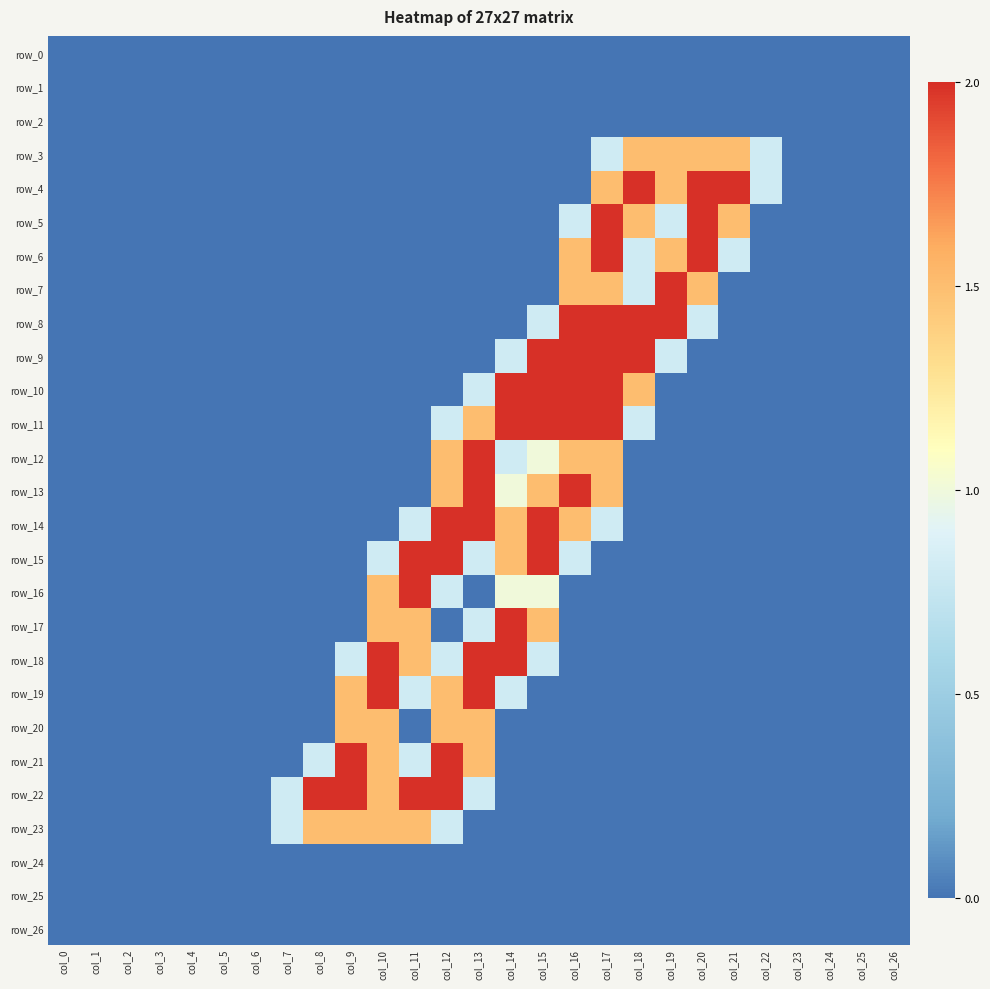

How many data points does each series have?

27